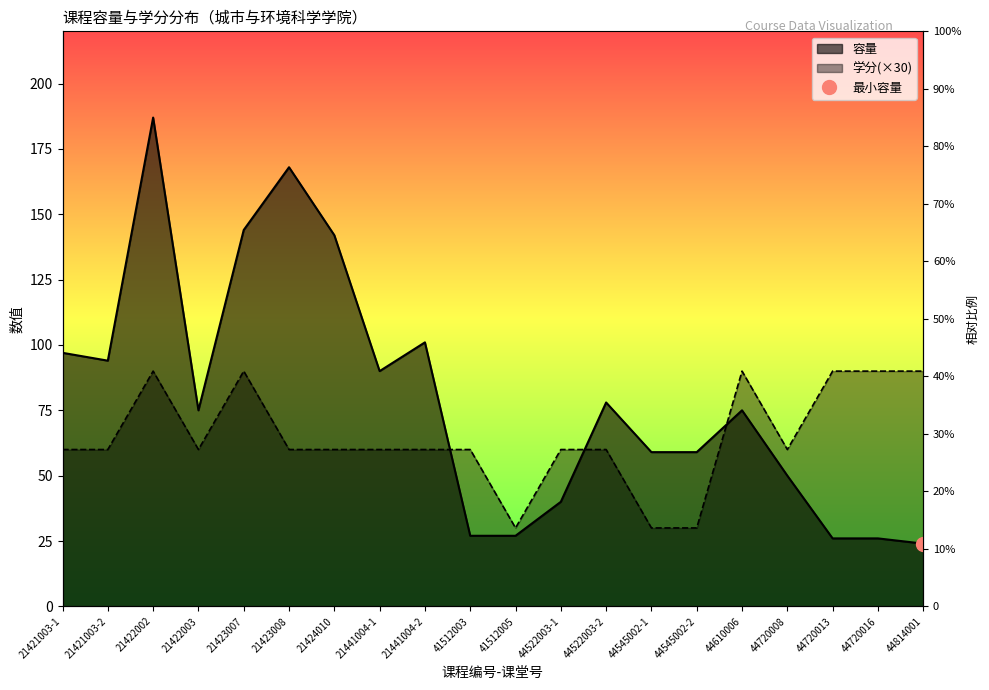

Is it true that 学分 equals 61 at 21422002?

False